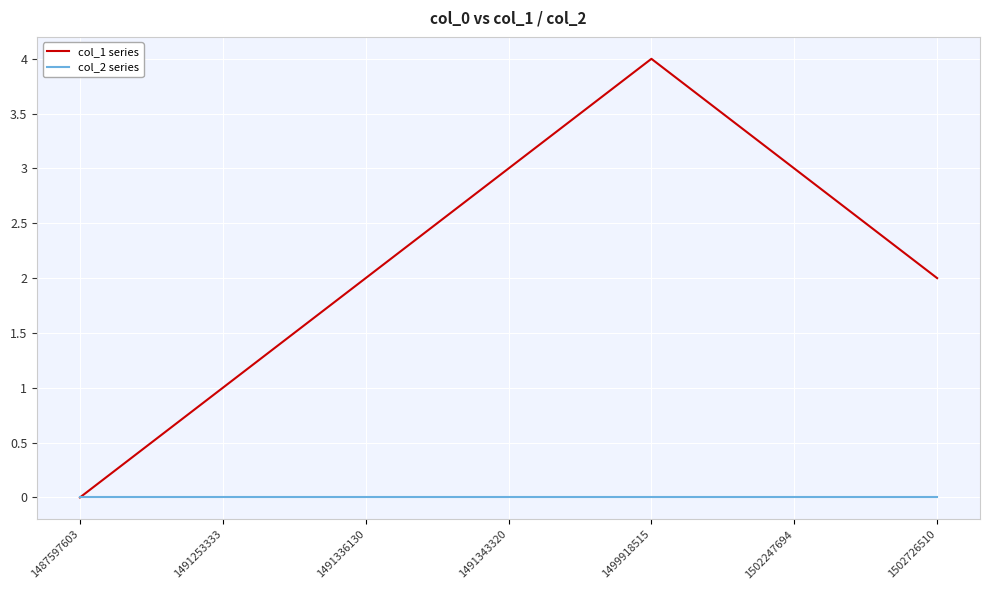

Which series has the largest total across all categories?

col_1 series